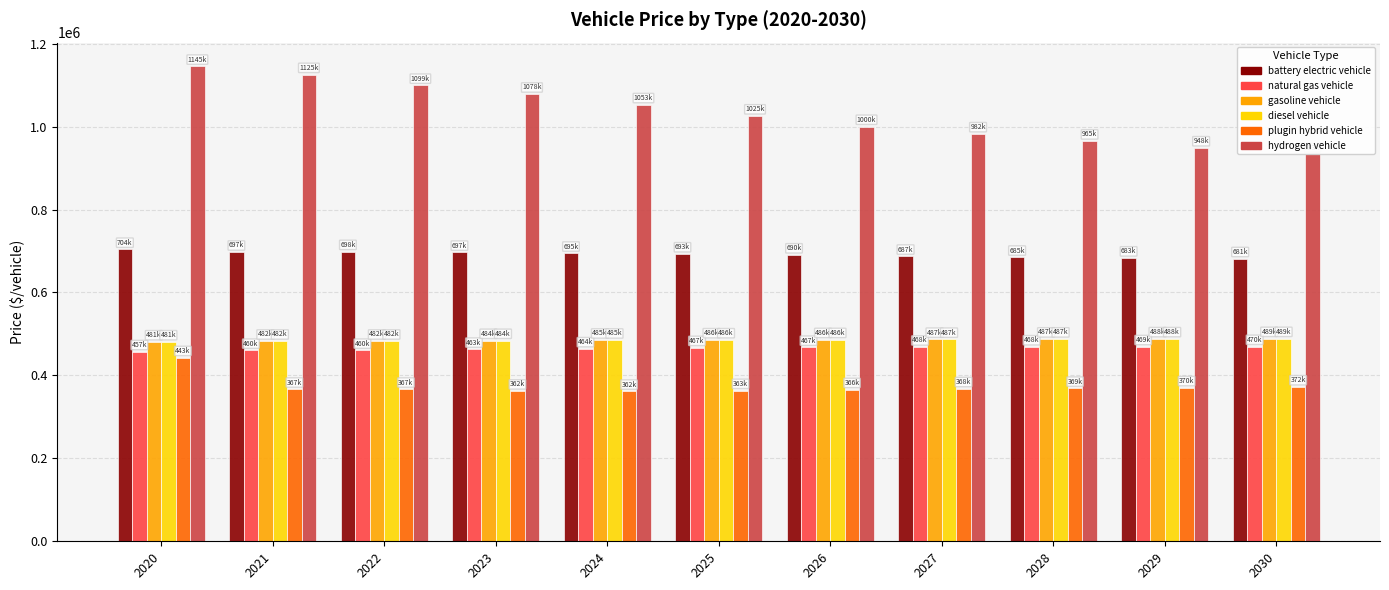

The value of hydrogen vehicle at 2023 is 688869.0. True or false?

False